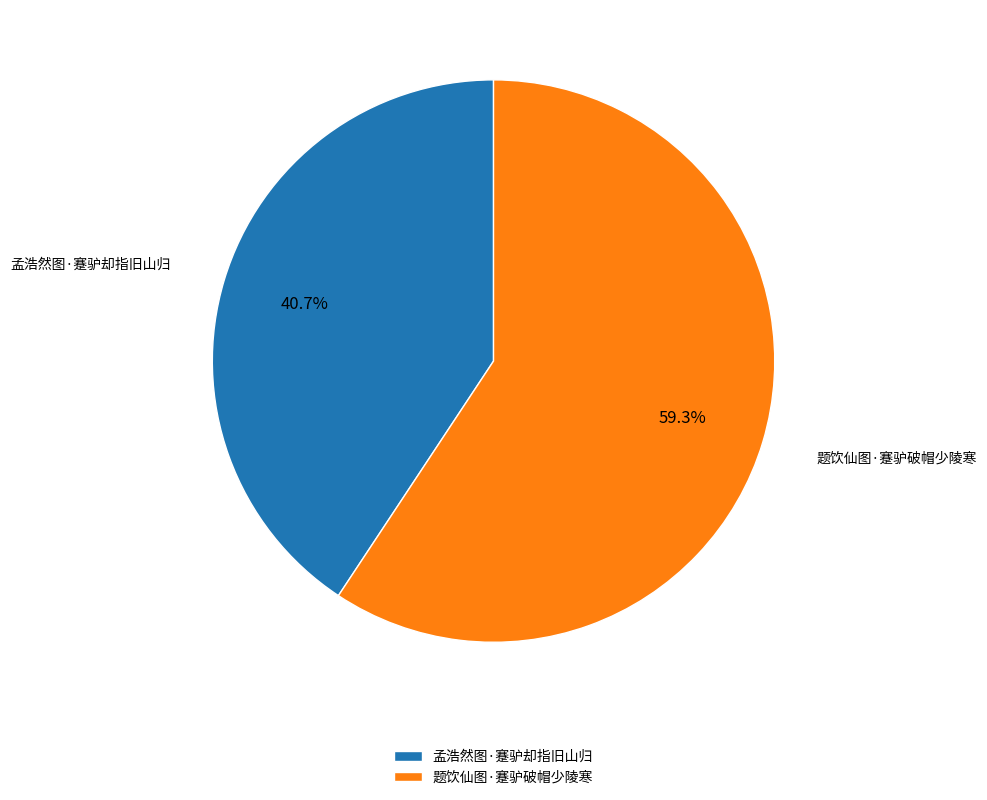

To the nearest percent, what is the combined percentage of 题饮仙图·蹇驴破帽少陵寒 and 孟浩然图·蹇驴却指旧山归?

100%